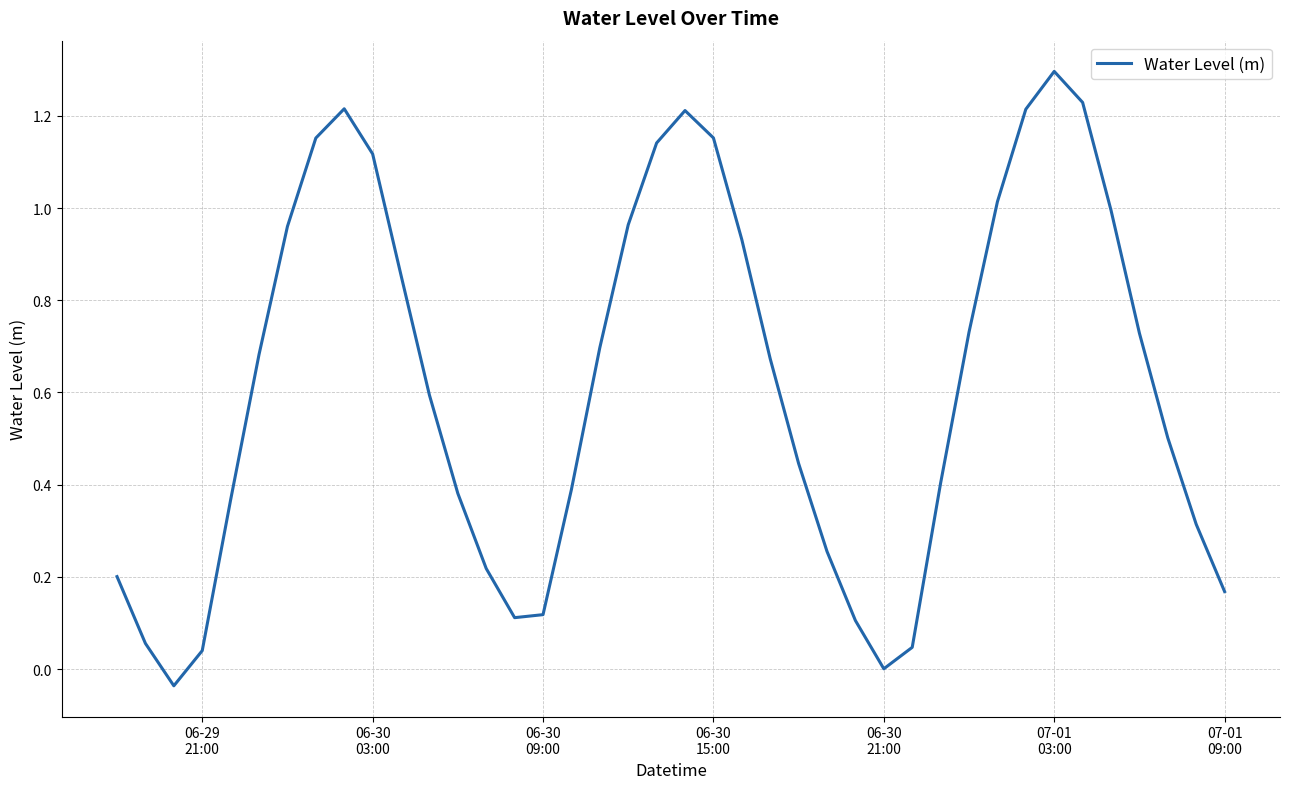

What is the difference between the maximum and minimum values?

1.3